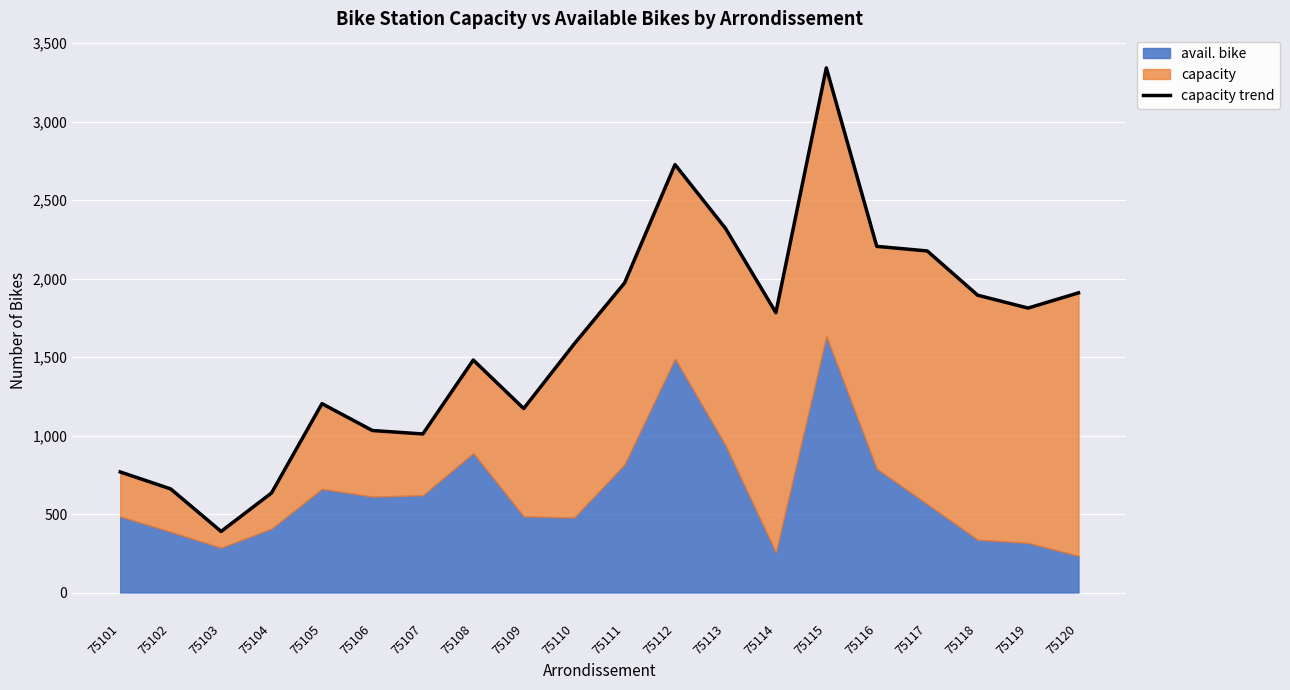

Which category has the highest value across all series?

75115